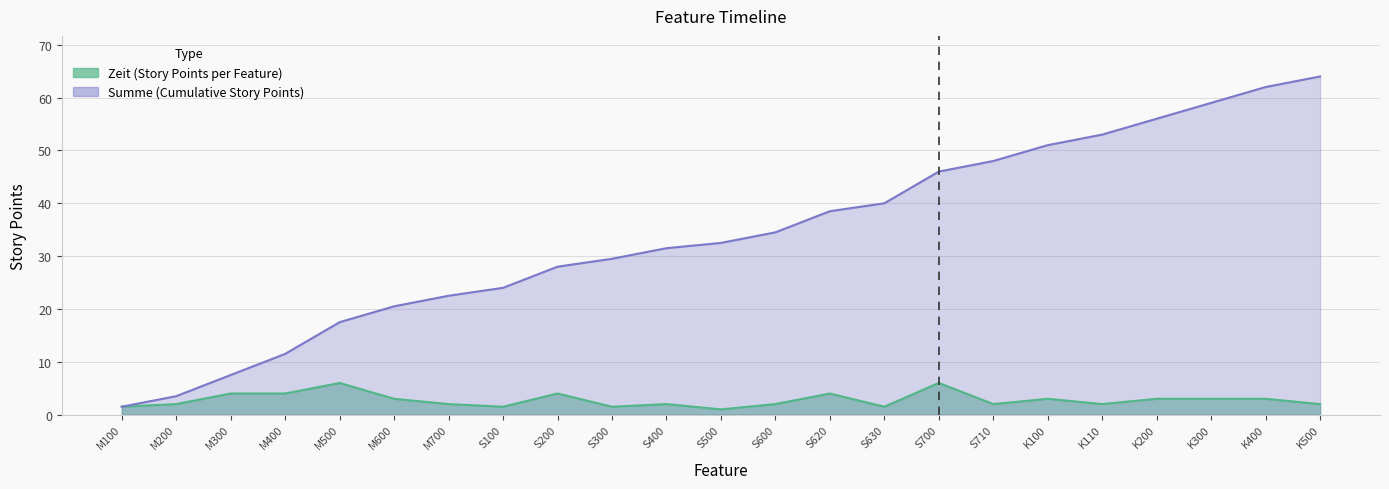

What is the spread (max minus min) of values at S630?

38.5